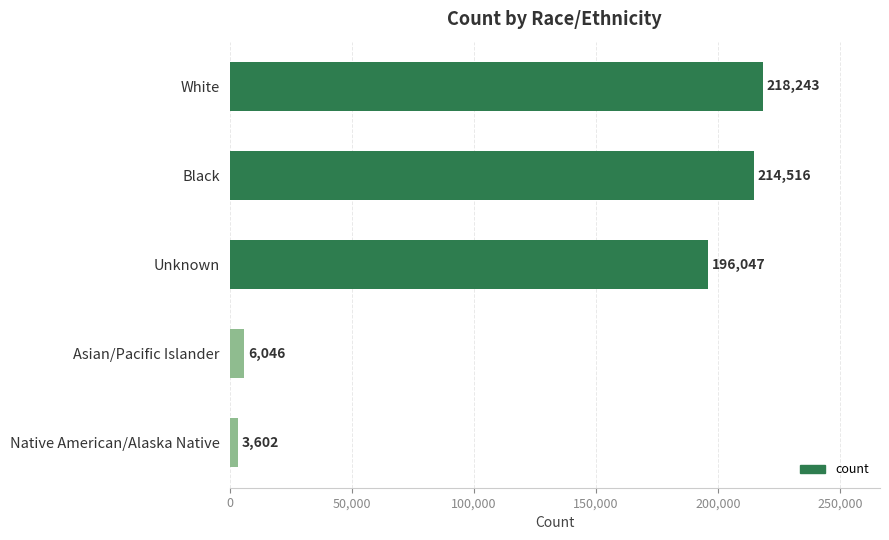

Rank the categories by value from lowest to highest.

Native American/Alaska Native, Asian/Pacific Islander, Unknown, Black, White